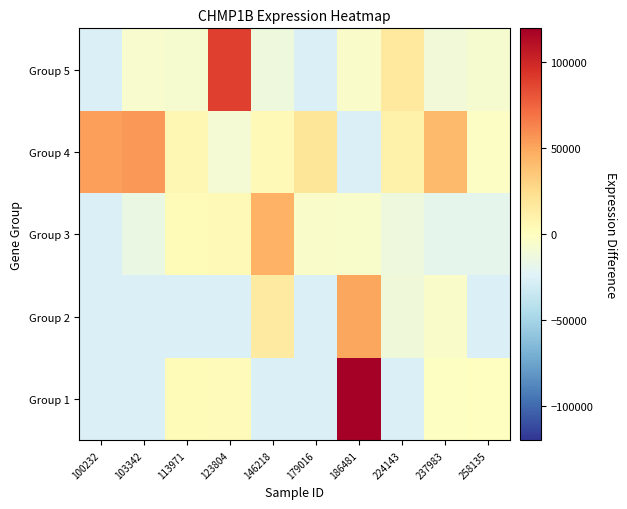

At which category does the chart reach its peak across all series?

186481